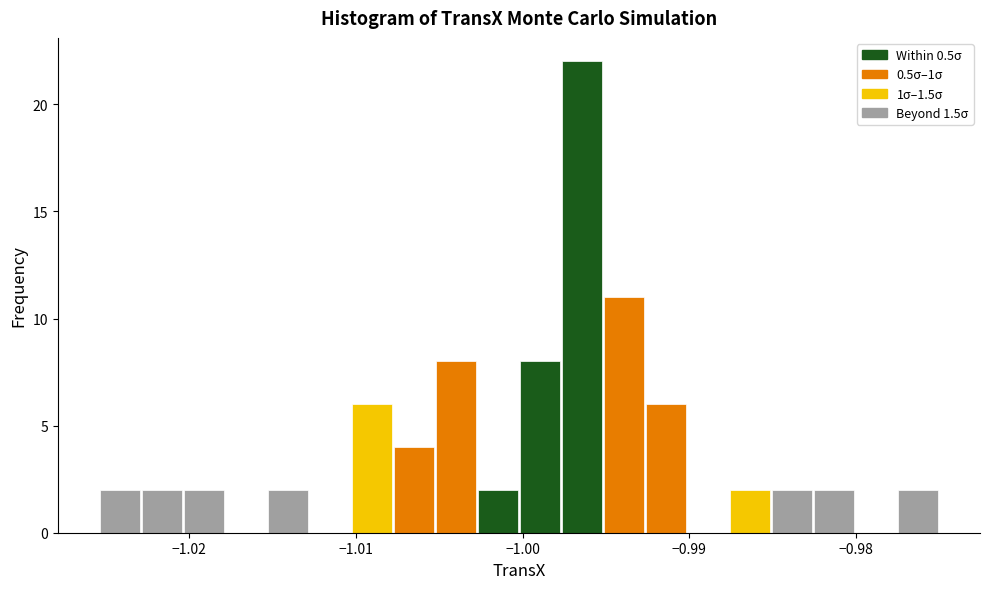

Around what value on the x-axis is the tallest bar? Give the approximate position of its centre, as read against the axis.

-0.996